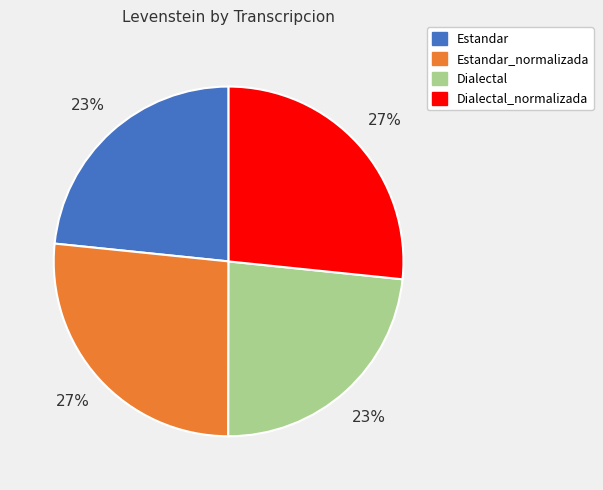

To the nearest percent, what is the average slice percentage?

25%